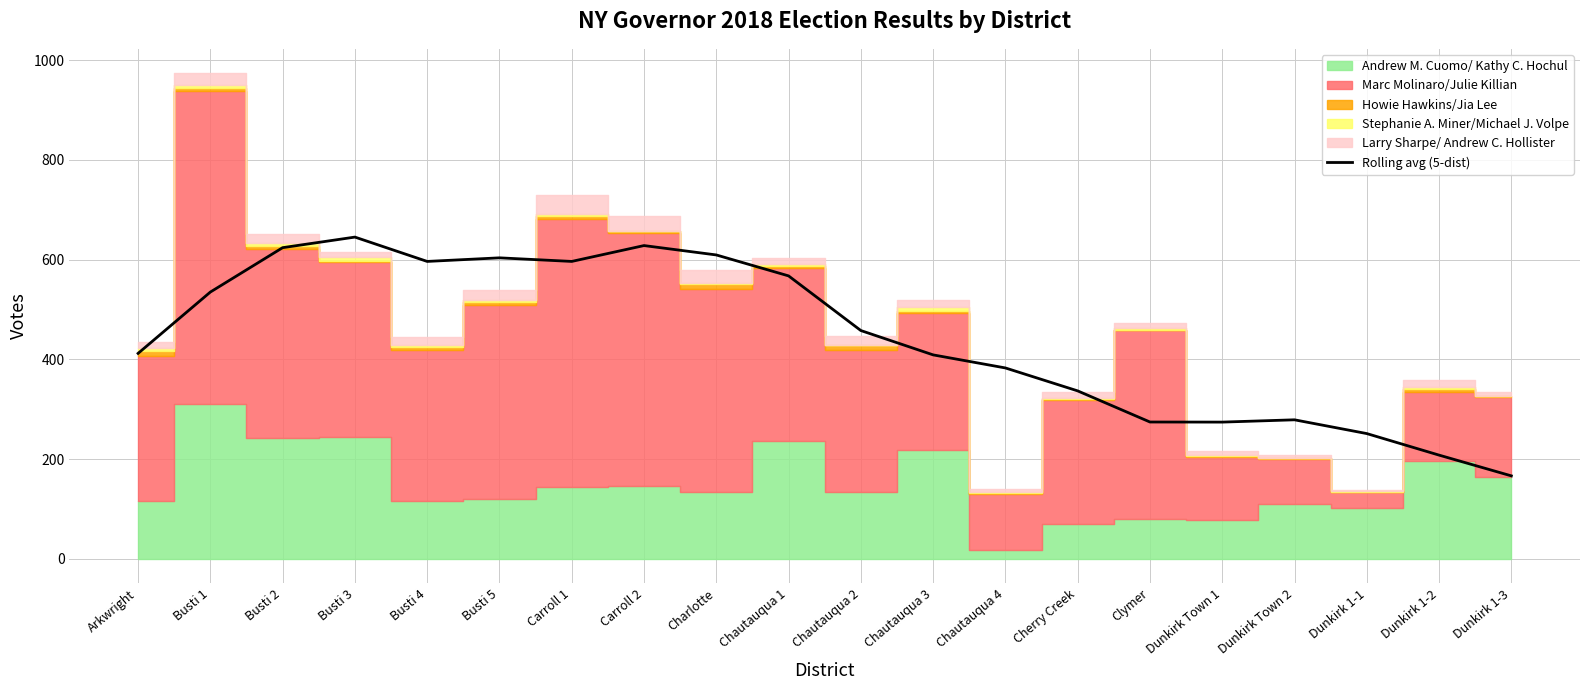

What is the sum of all values?

8857.0